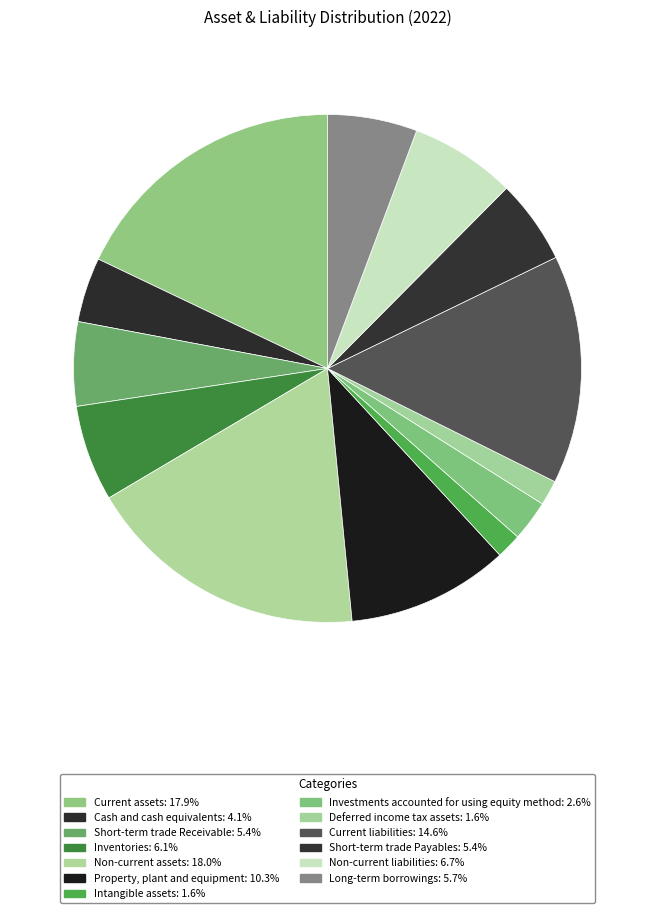

Which category has the biggest portion of the pie?

Non-current assets